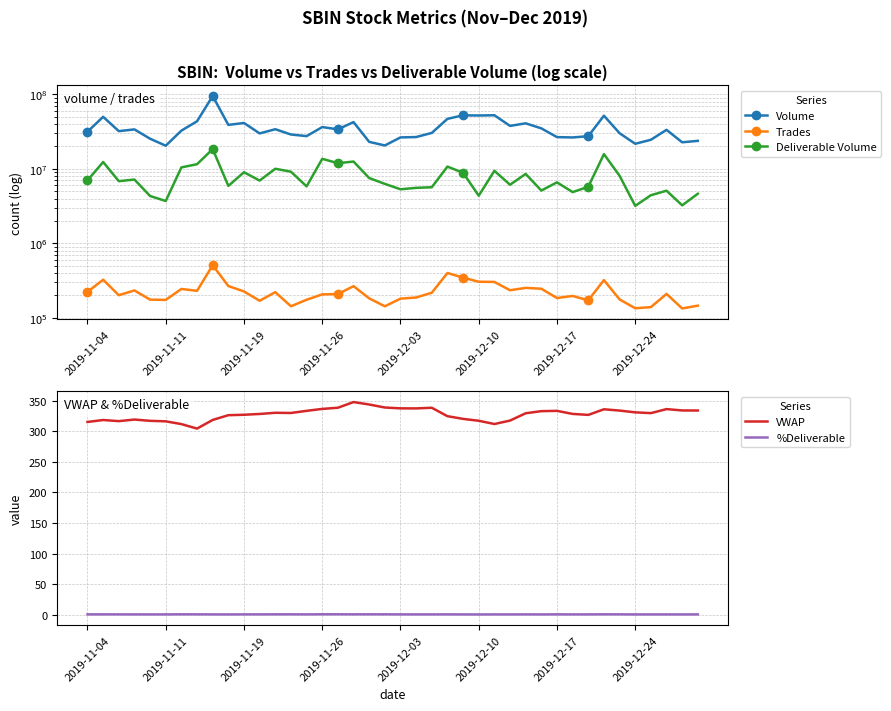

What is the sum of all VWAP values?

13124.6